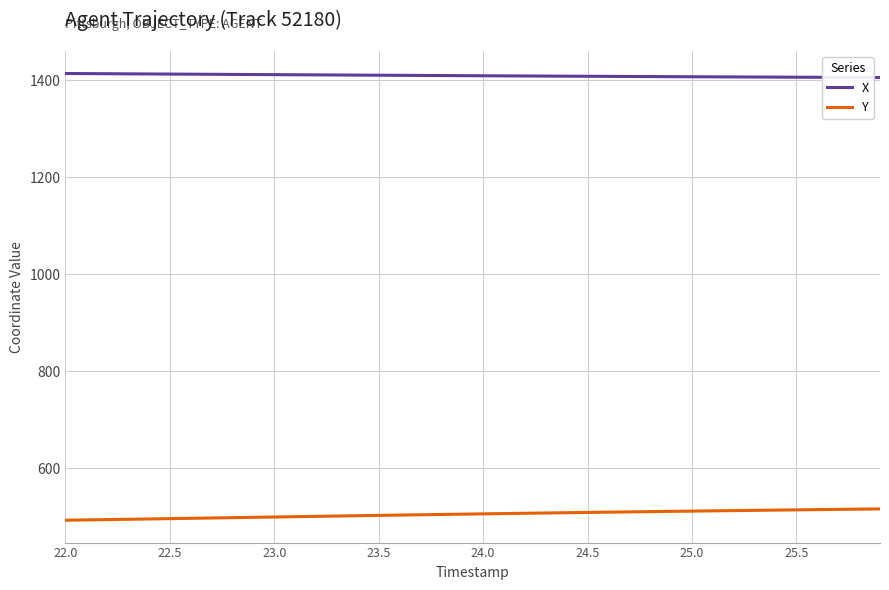

Which series has the largest range (max minus min)?

Y